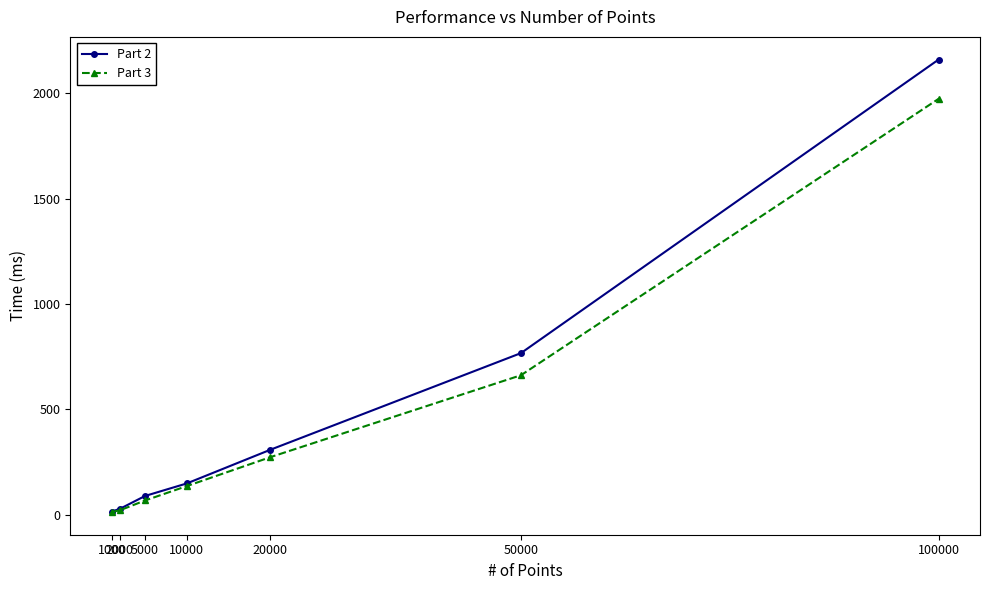

Which series has the largest range (max minus min)?

Part 2